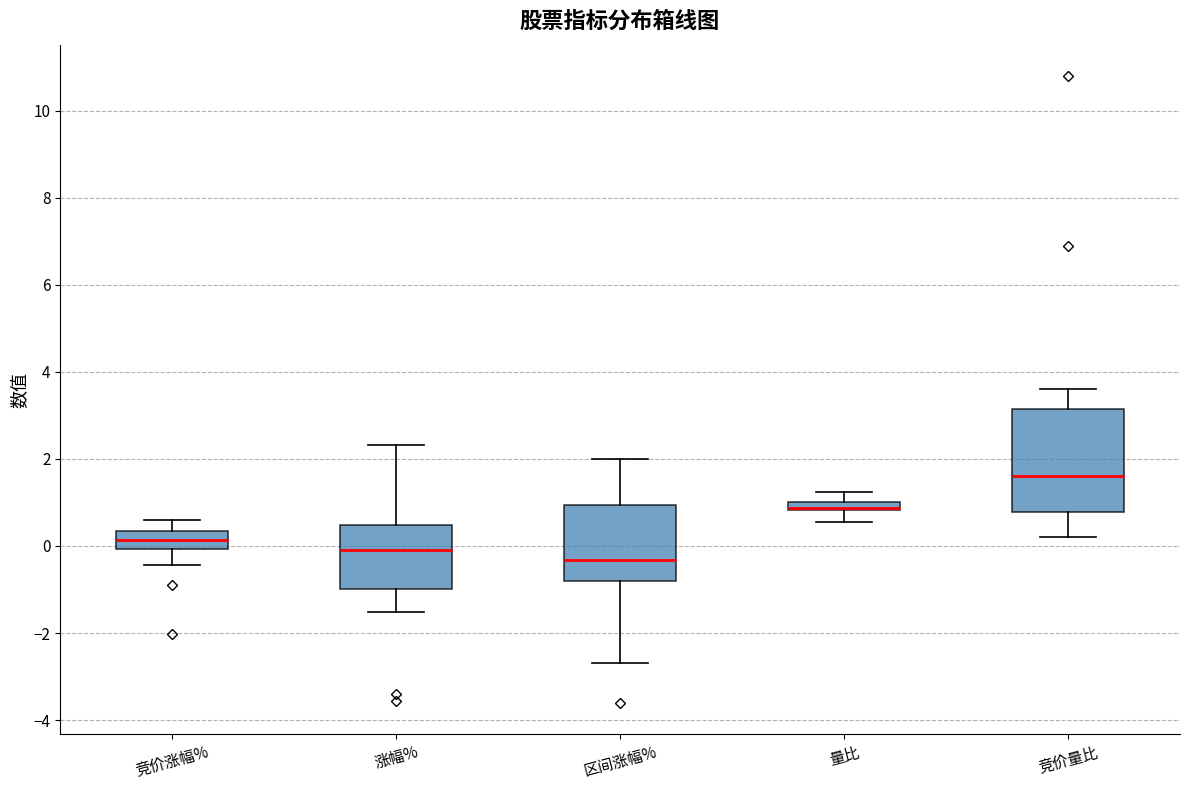

Where does the lower whisker of the box for 量比 end on the y-axis? The values are not printed on the chart, so give them approximately, as read against the axis.

0.6